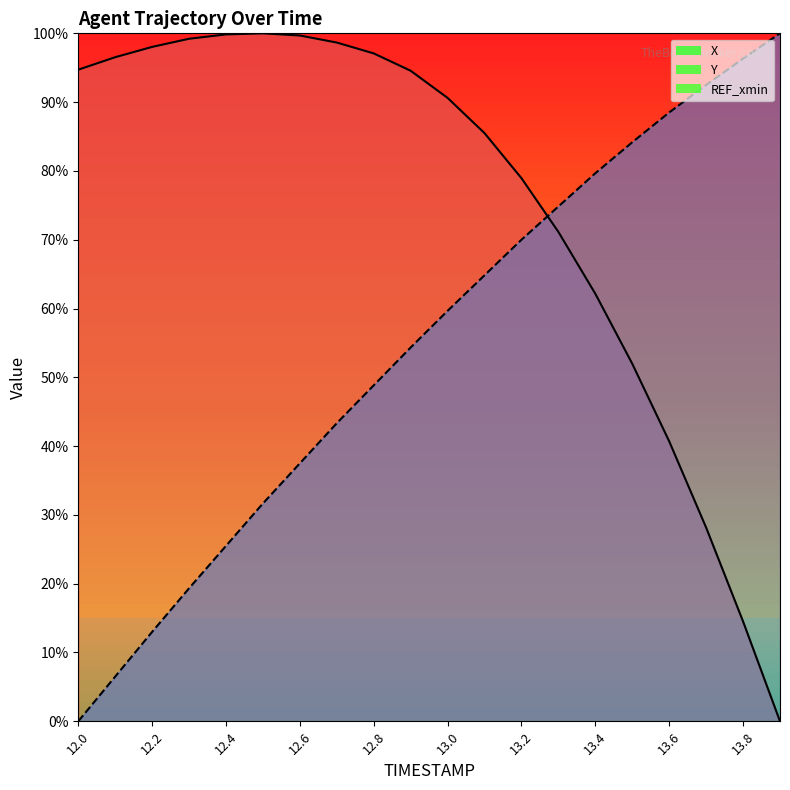

After their last crossing, which series has the higher values: Y or X?

Y